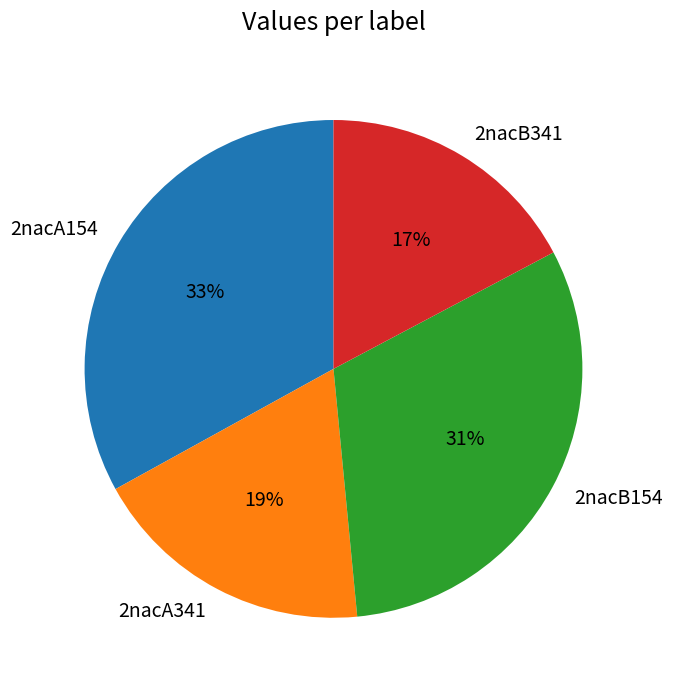

To the nearest percent, what is the combined percentage of 2nacA341 and 2nacA154?

52%